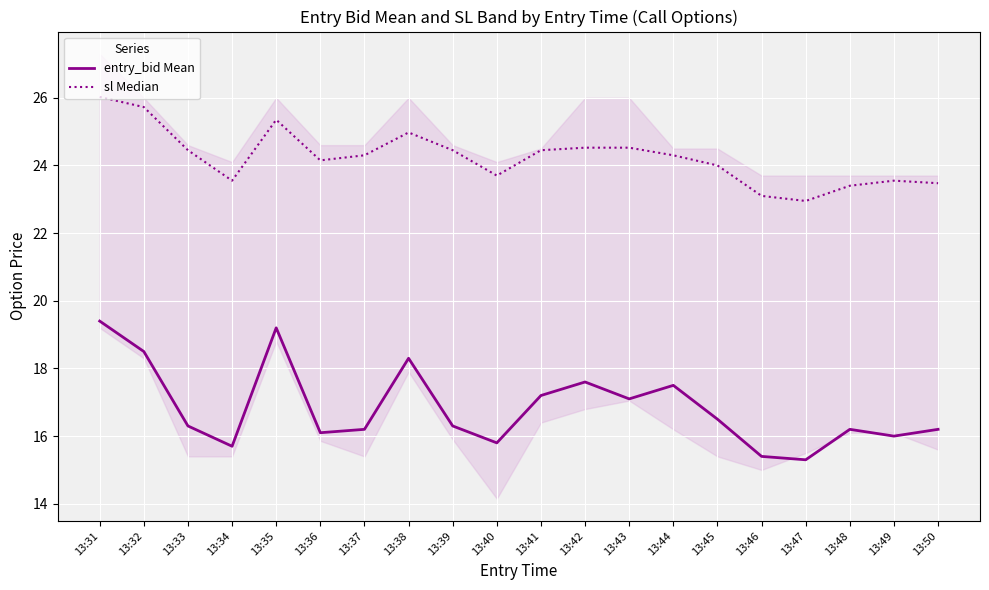

What is the maximum value shown in the chart?

26.0